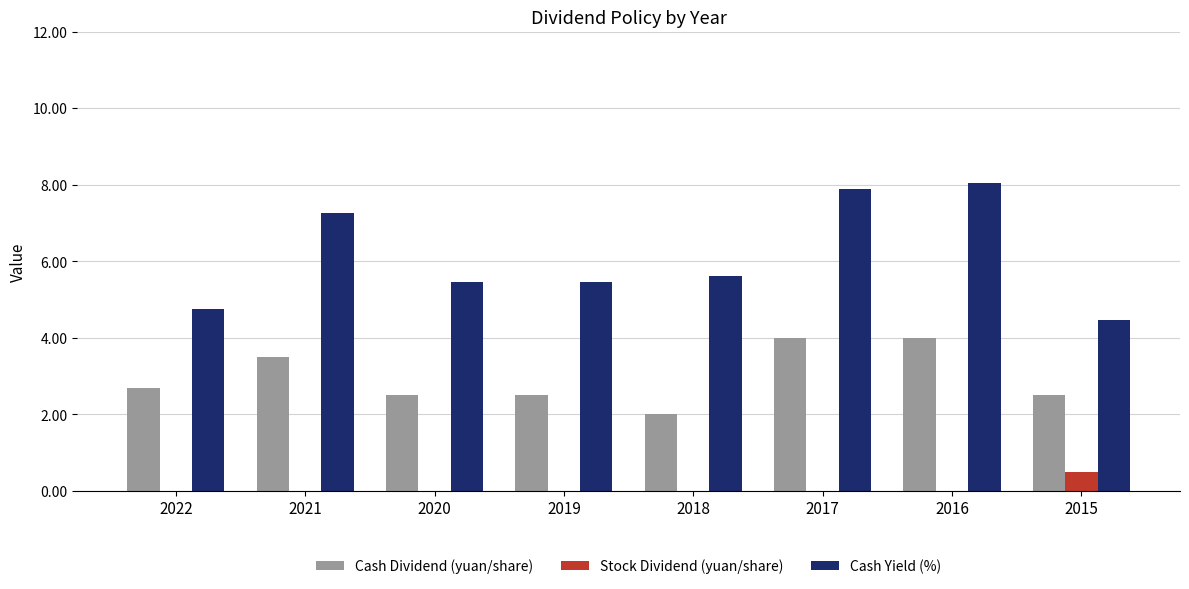

How many series are shown in this chart?

3